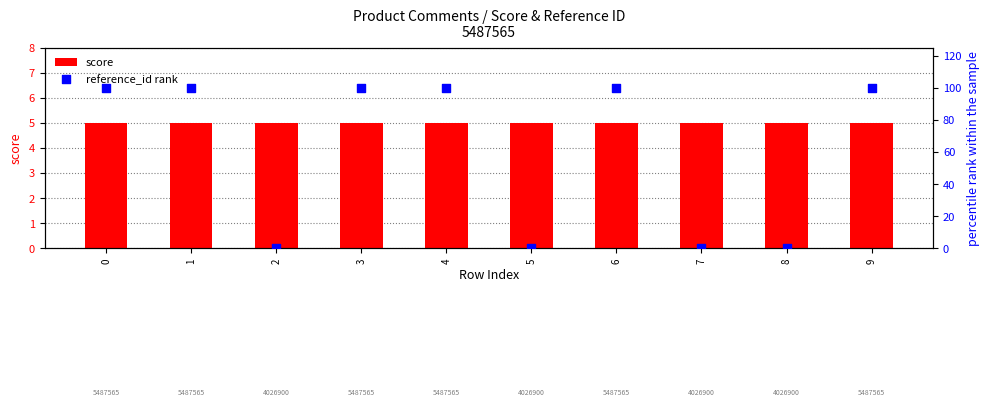

Which series has the largest total across all categories?

reference_id rank